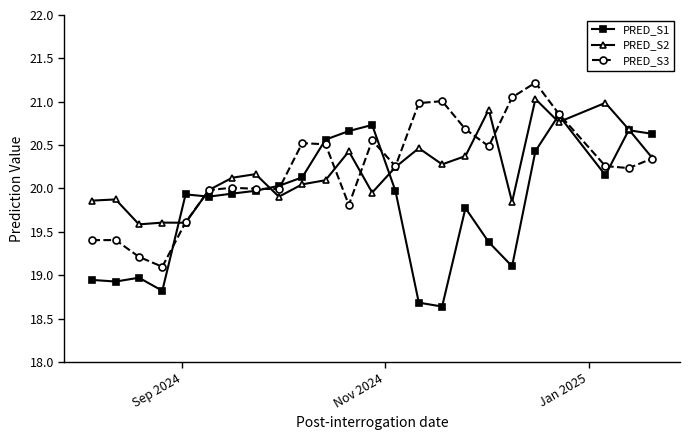

List the series in order of their peak value, highest first.

PRED_S3, PRED_S2, PRED_S1